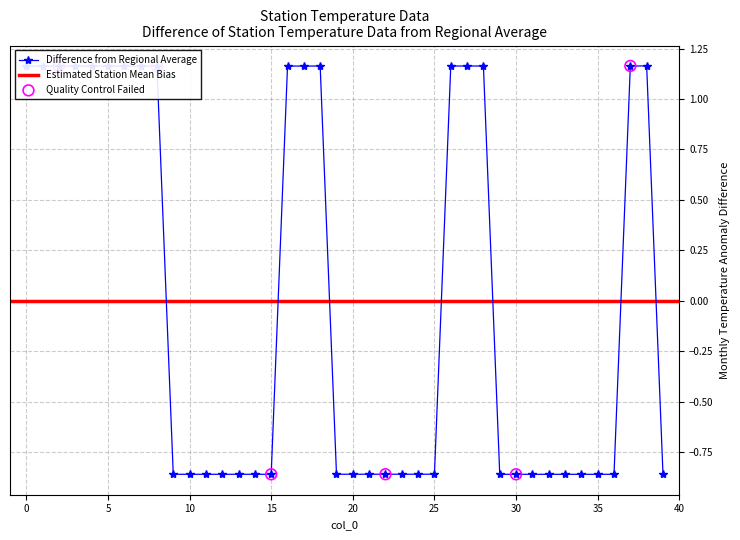

Between 29 and 28, which is larger?

28